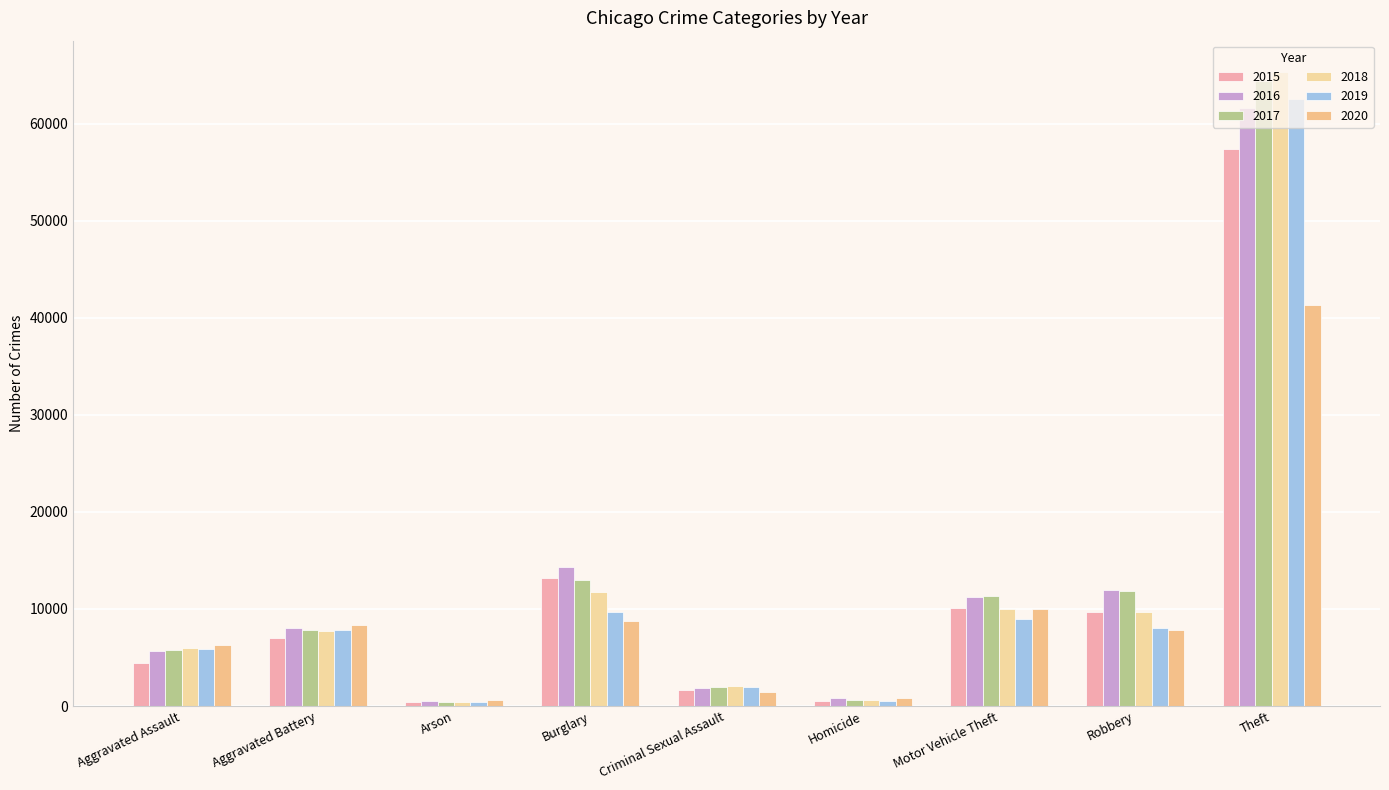

What is the label of the 7th bar from the right?

Arson